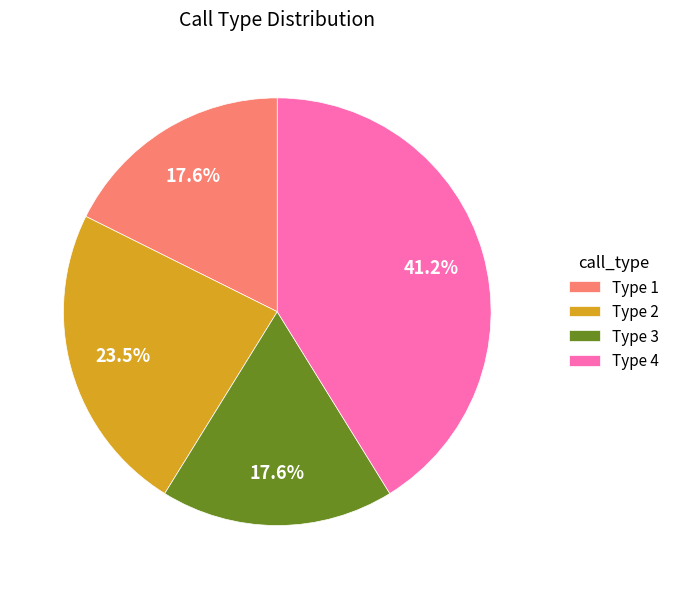

To the nearest percent, what is the difference between the largest and smallest slice percentages?

24%